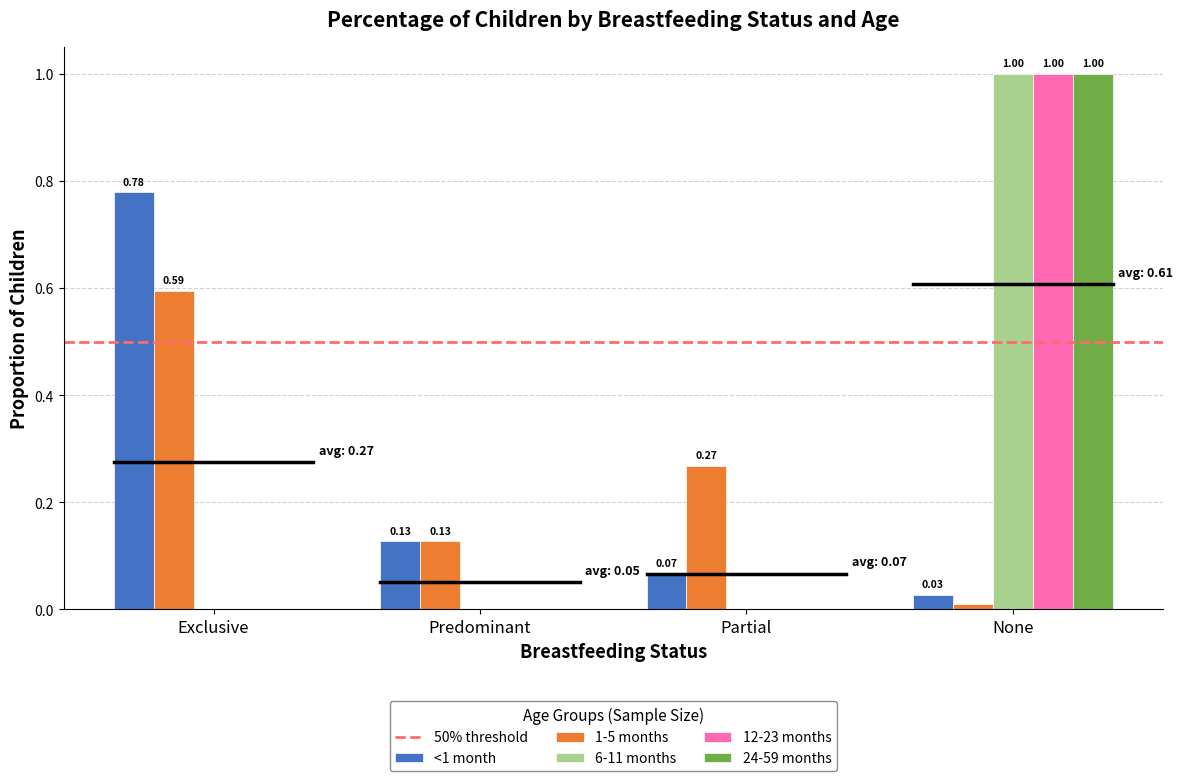

Is the value of 6-11 months at Partial greater than the value of 1-5 months at Partial?

No